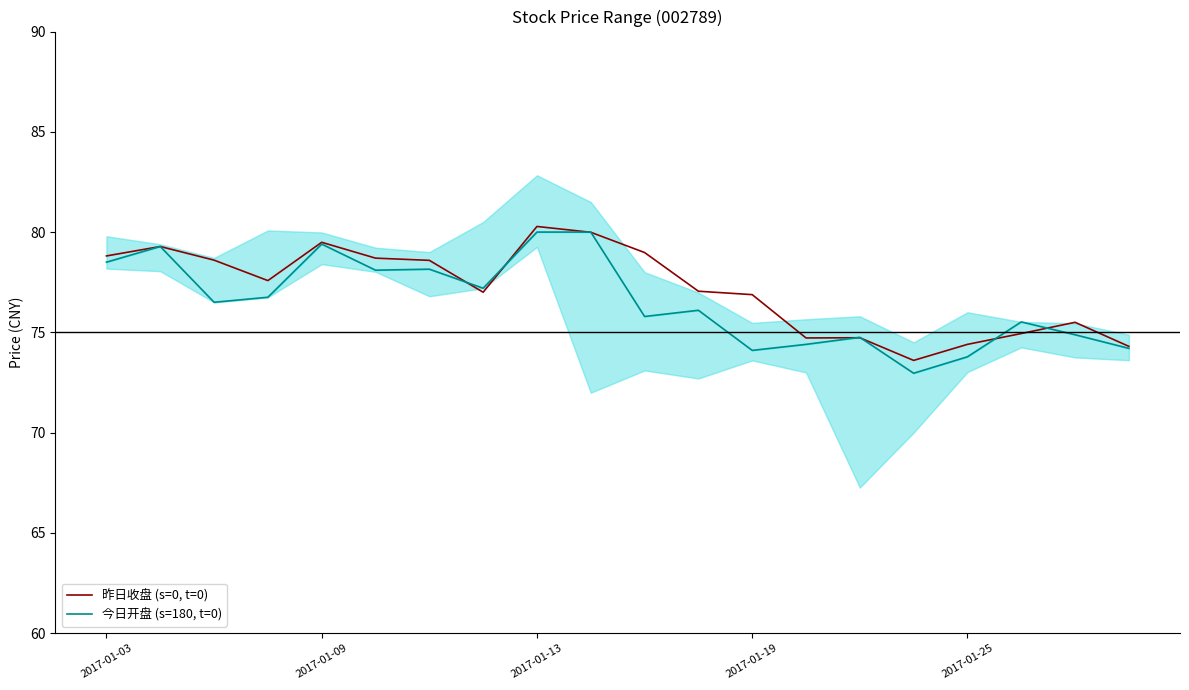

What is the value of the 昨日收盘 (s=0, t=0) point at the 15th from the left?

74.7